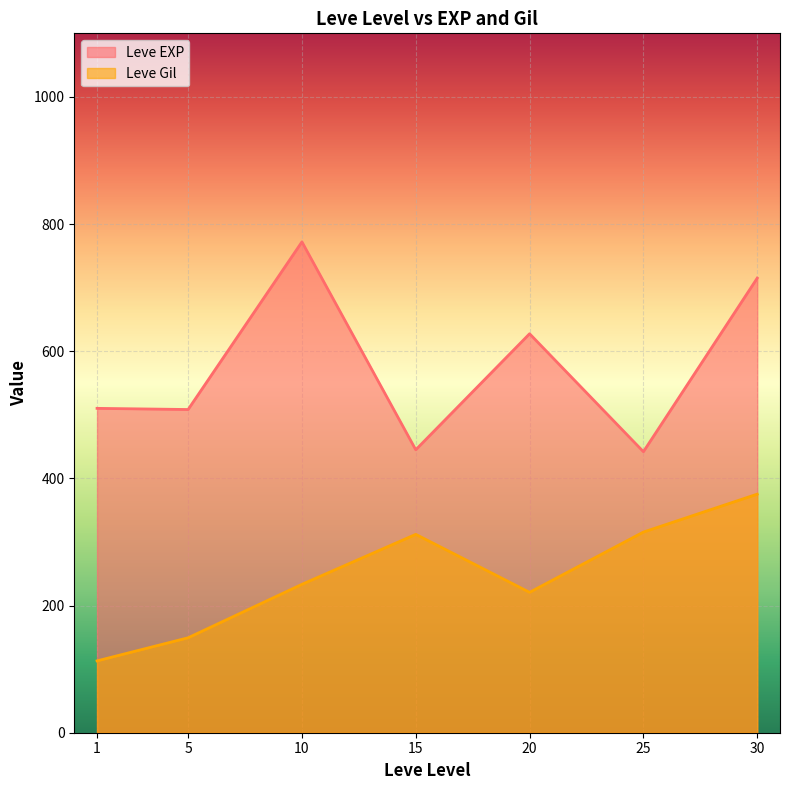

What is the difference between the second highest and second lowest values in the Leve EXP series?

270.0